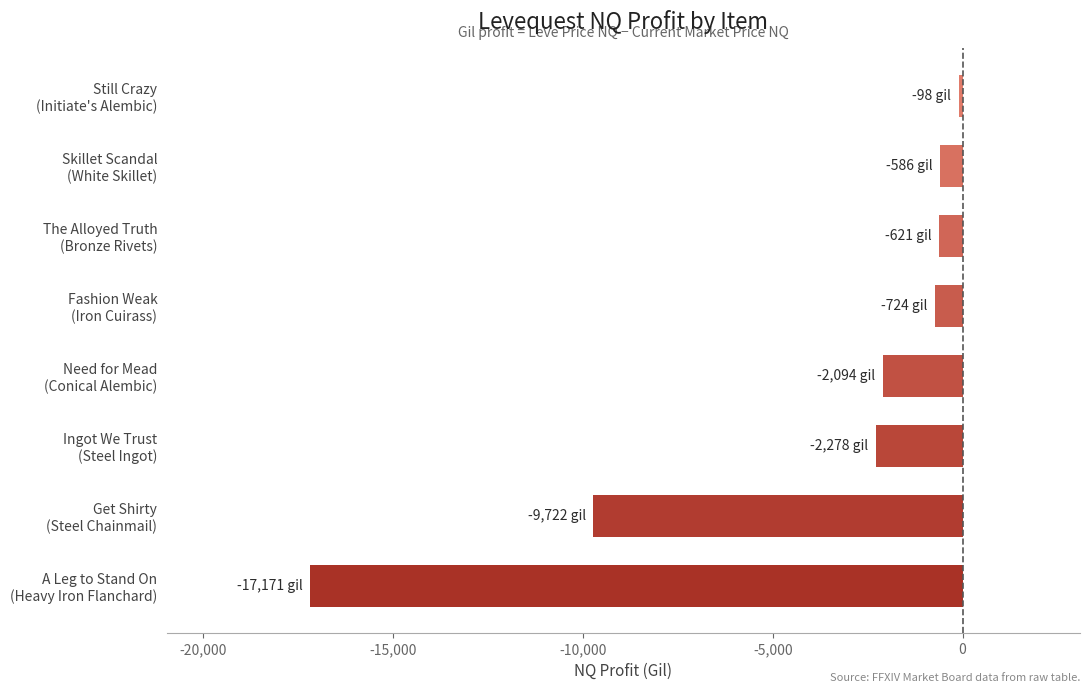

Which category has the lowest value across all series?

A Leg to Stand On
(Heavy Iron Flanchard)